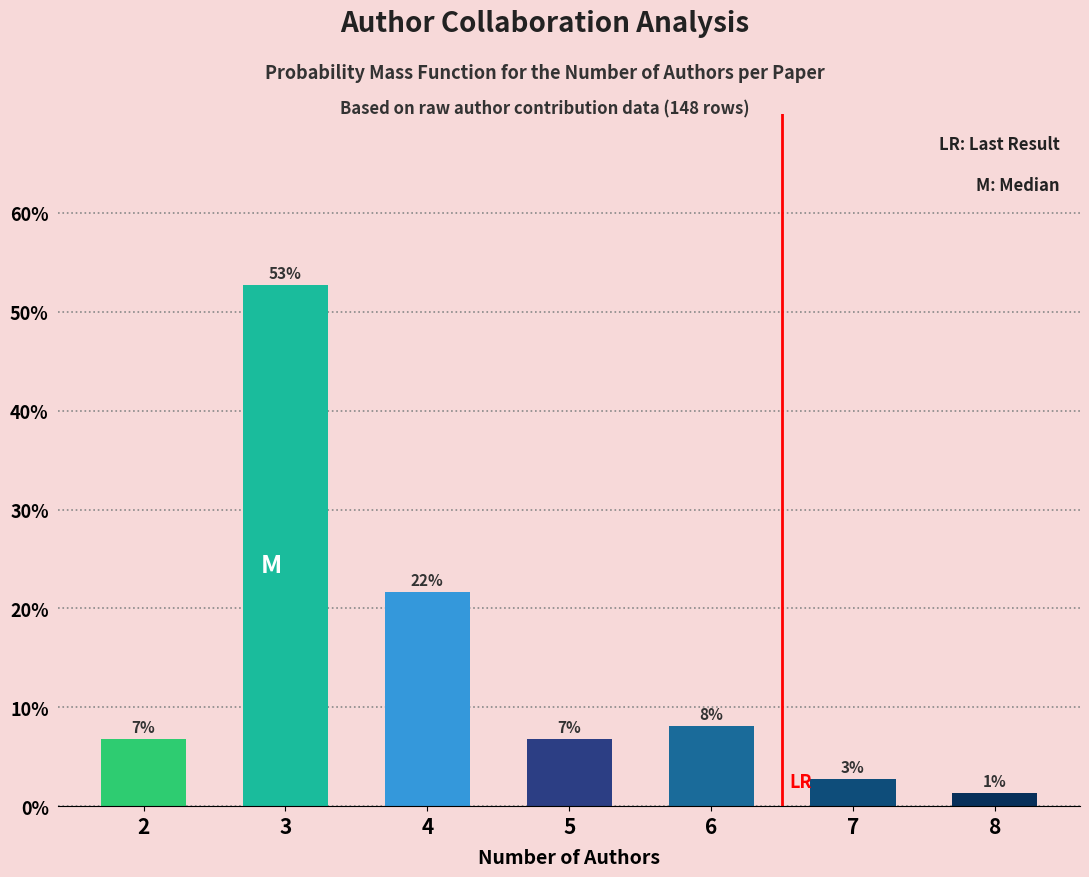

Approximately how many times larger is the value at 6 compared to 7?

3.0